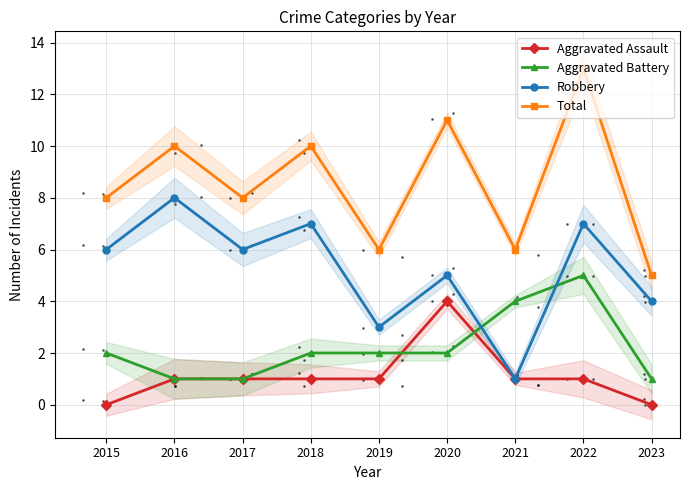

In Total, how many points are higher than both neighbors (excluding endpoints)?

4